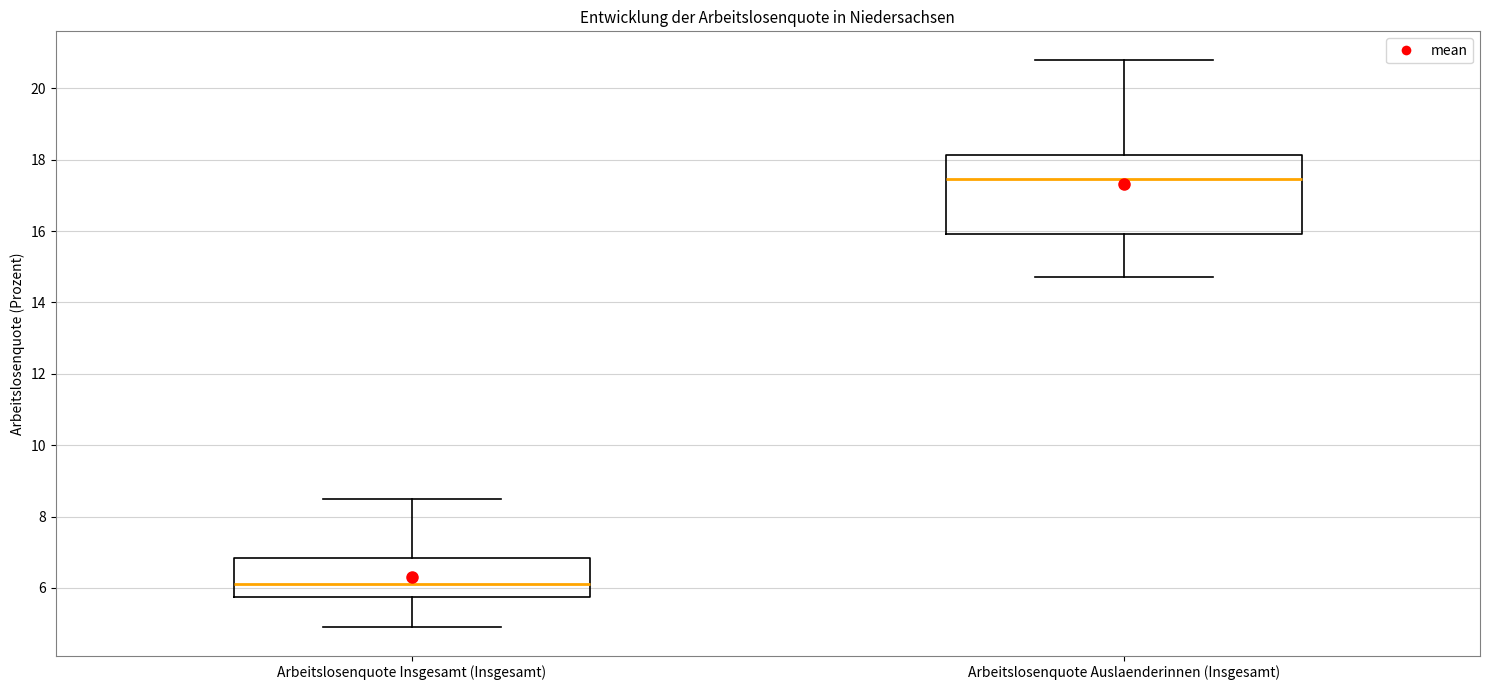

Which box is the tallest, from its lower edge to its upper edge?

Arbeitslosenquote Auslaenderinnen (Insgesamt)